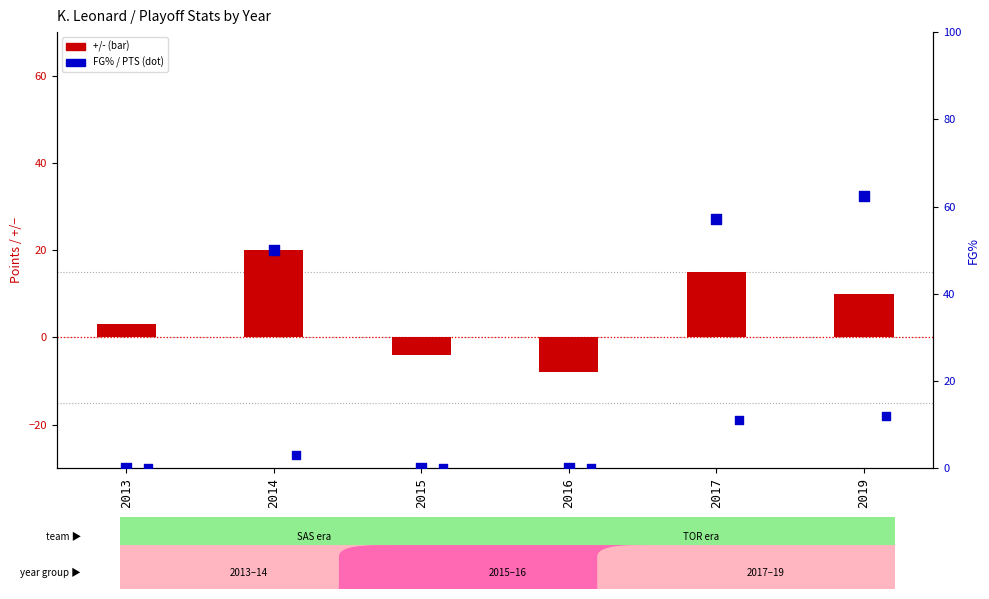

What is the total value across all series at 2014?

73.0